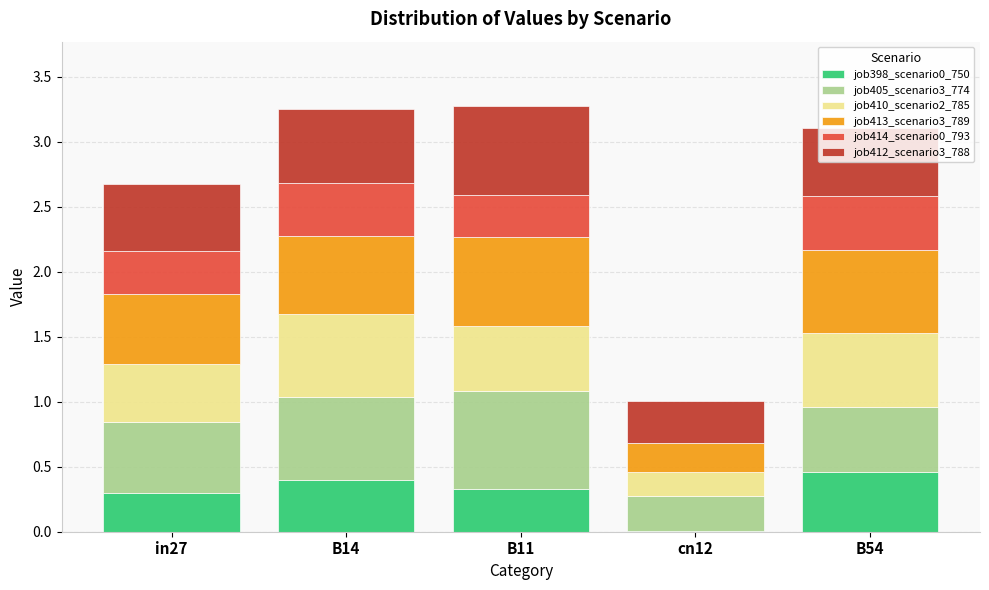

The value of job398_scenario0_750 at B54 is 0.5. True or false?

True